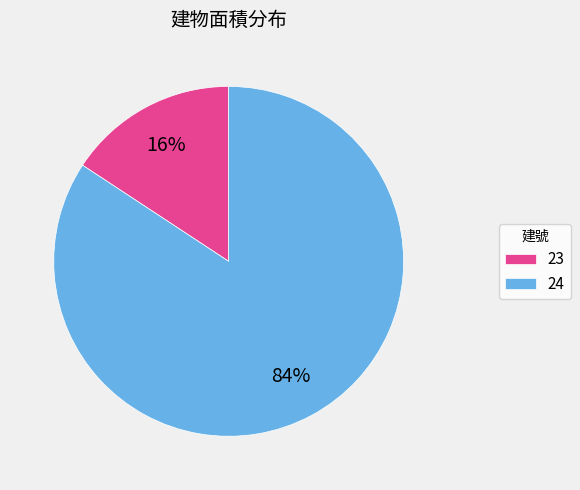

Between 23 and 24, which is larger?

24